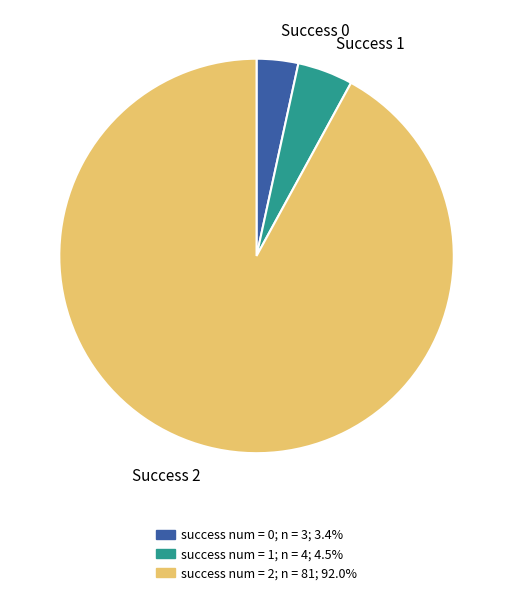

Does any single category account for the majority?

Yes